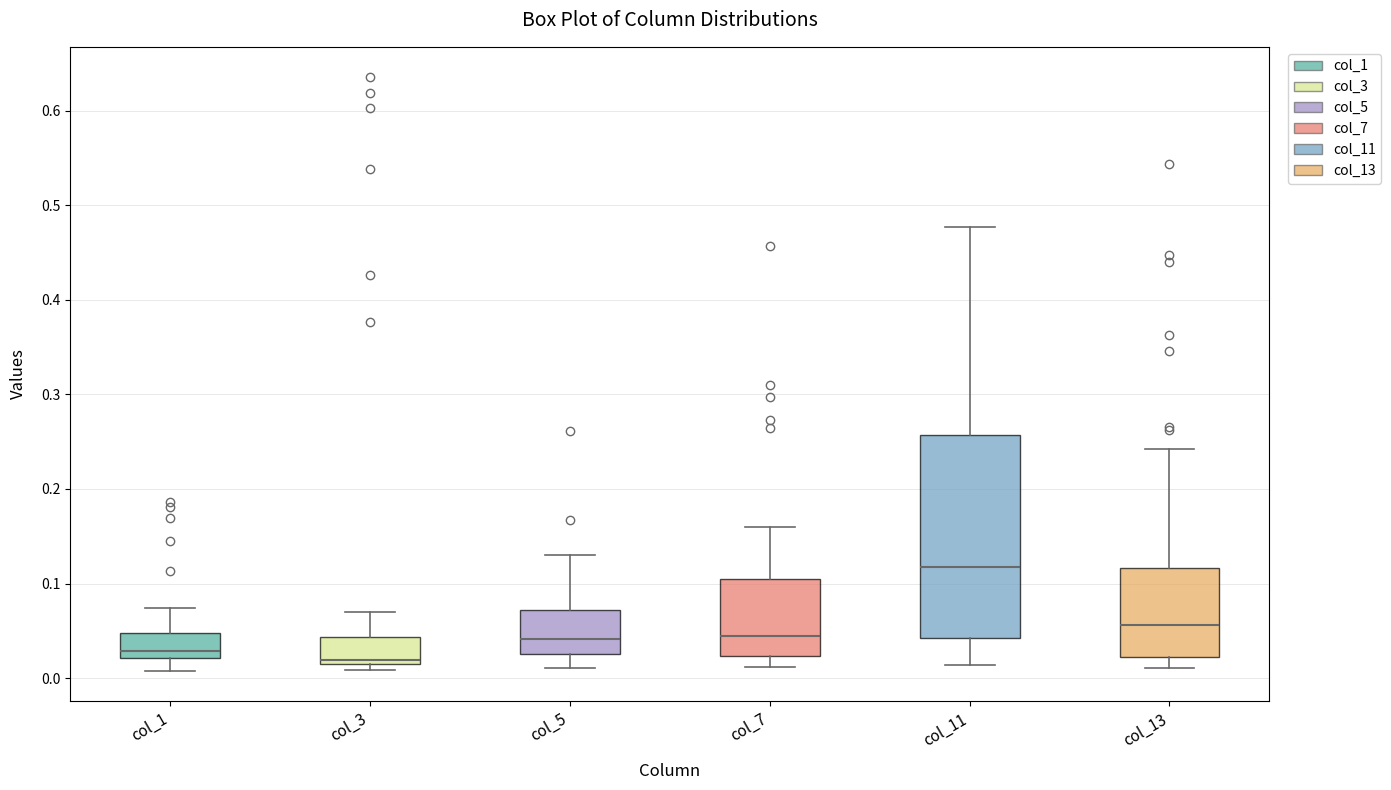

Reading left to right, read every box against the y-axis: the position of its median line, the range the box covers, and the ends of its whiskers. The values are not printed on the chart, so give them approximately, as read against the axis.

col_1: median 0.03, box 0.02 to 0.05, whiskers 0.01 to 0.07
col_3: median 0.02 (just above the box's lower edge), box 0.02 to 0.04, whiskers 0.01 to 0.07
col_5: median 0.04, box 0.03 to 0.07, whiskers 0.01 to 0.13
col_7: median 0.04, box 0.02 to 0.10, whiskers 0.01 to 0.16
col_11: median 0.12, box 0.04 to 0.26, whiskers 0.01 to 0.48
col_13: median 0.06, box 0.02 to 0.12, whiskers 0.01 to 0.24